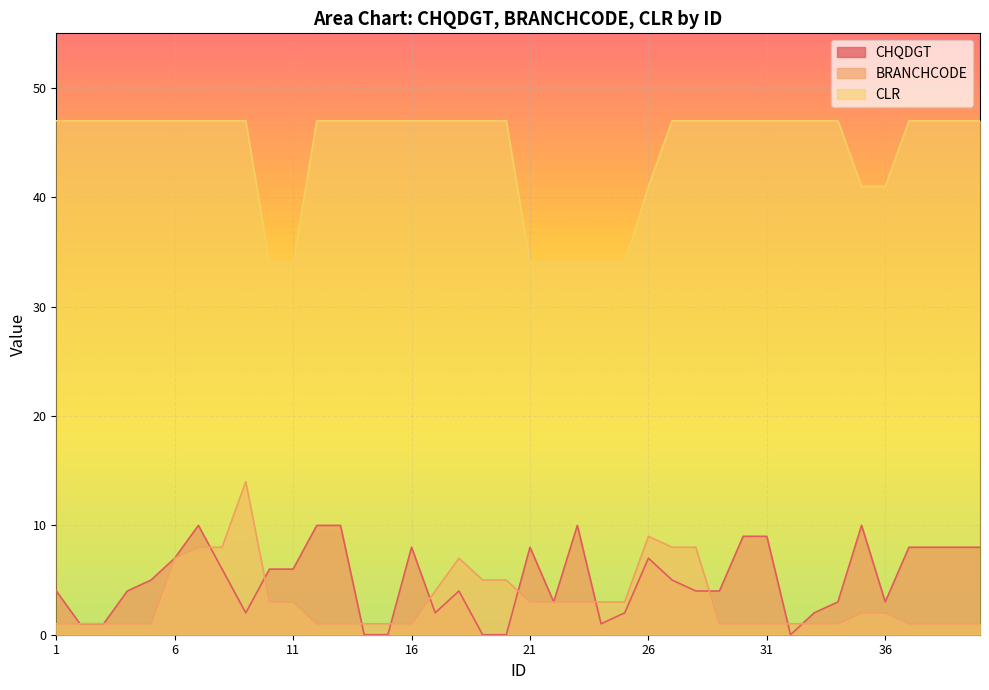

True or false: BRANCHCODE has a value of 1 at 3.

True